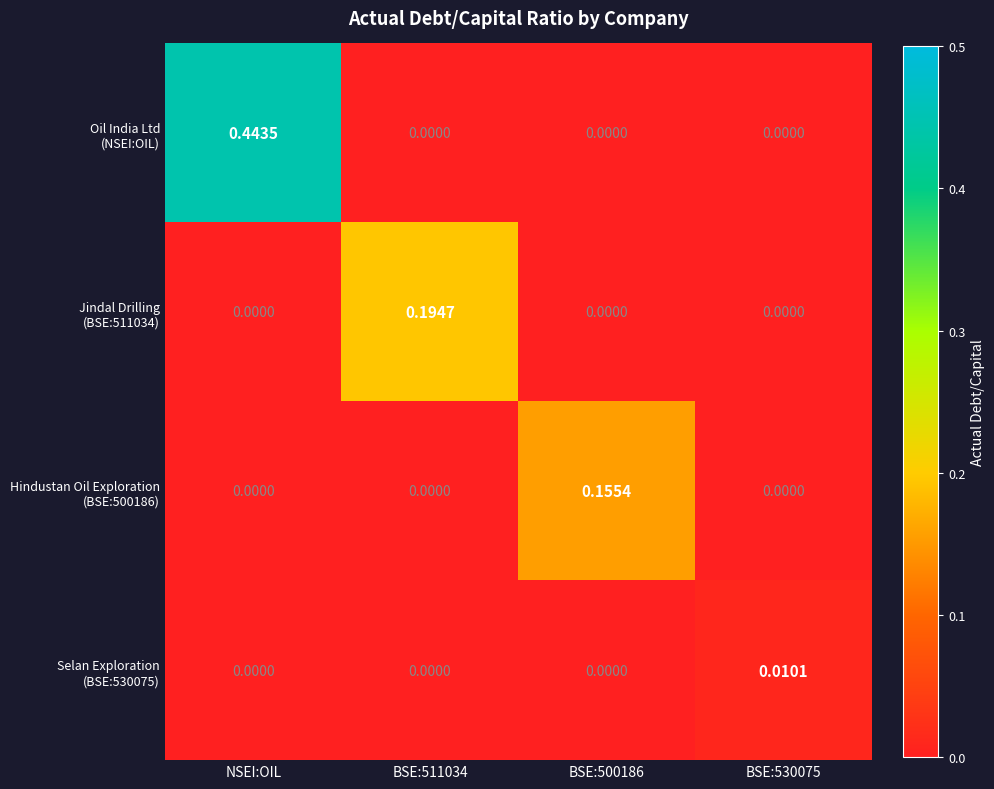

At which category is the sum across all series the highest?

NSEI:OIL